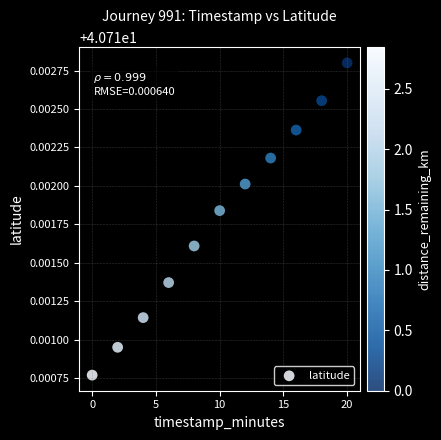

What is the average X value?

10.0